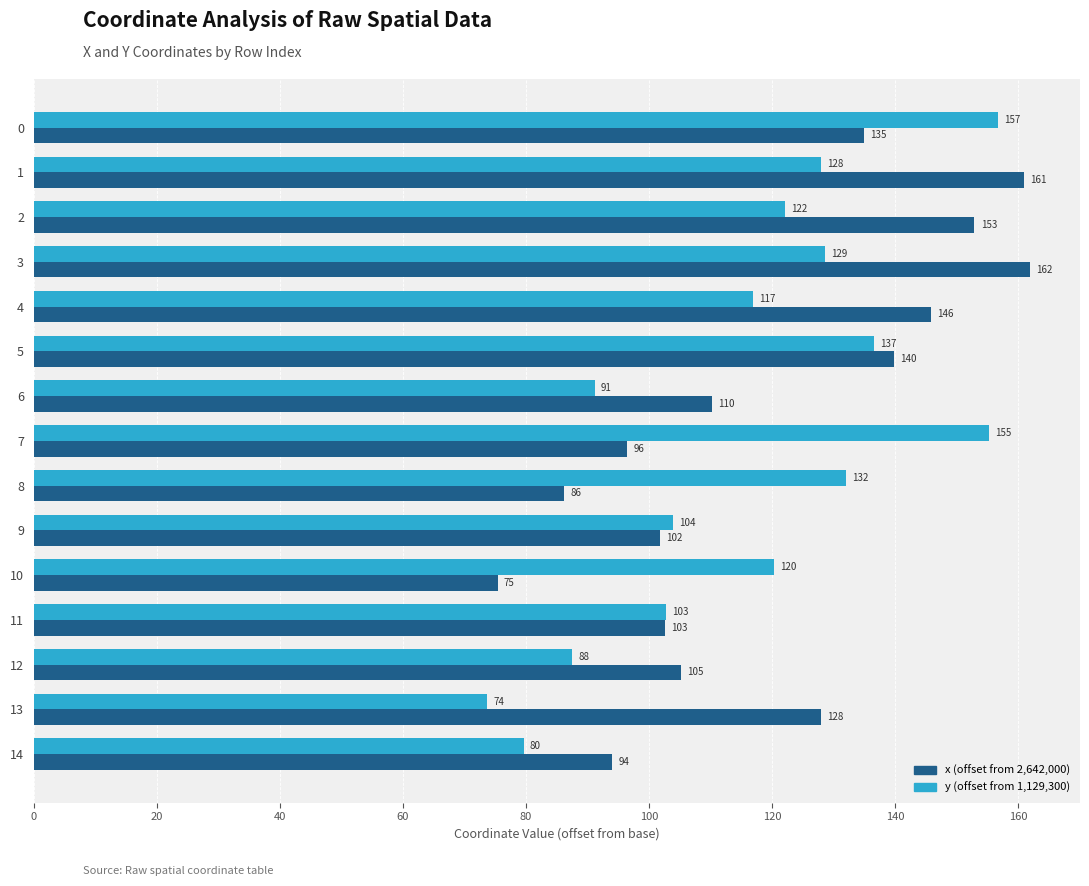

What is the greatest value displayed?

162.0